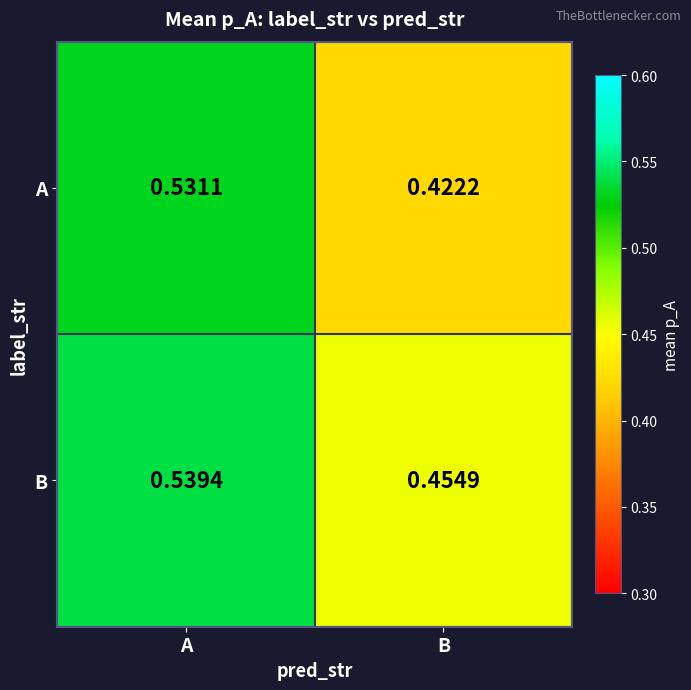

At which category does the chart reach its peak across all series?

A